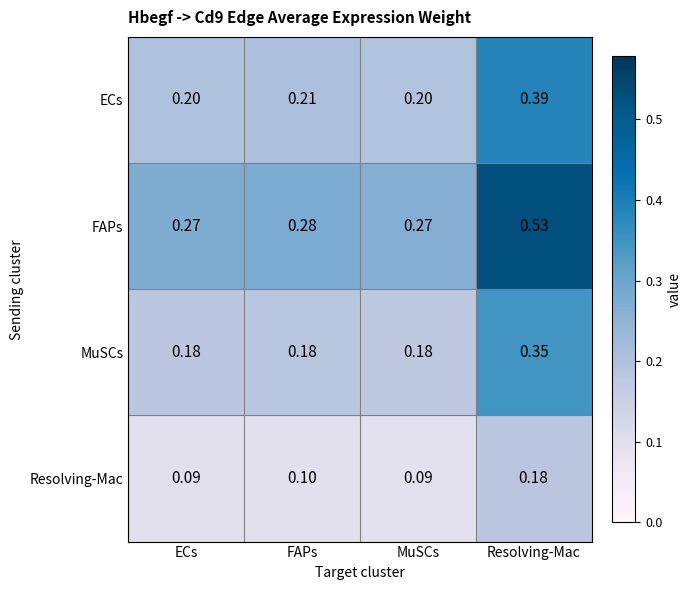

Which category has the highest value in the MuSCs series?

Resolving-Mac